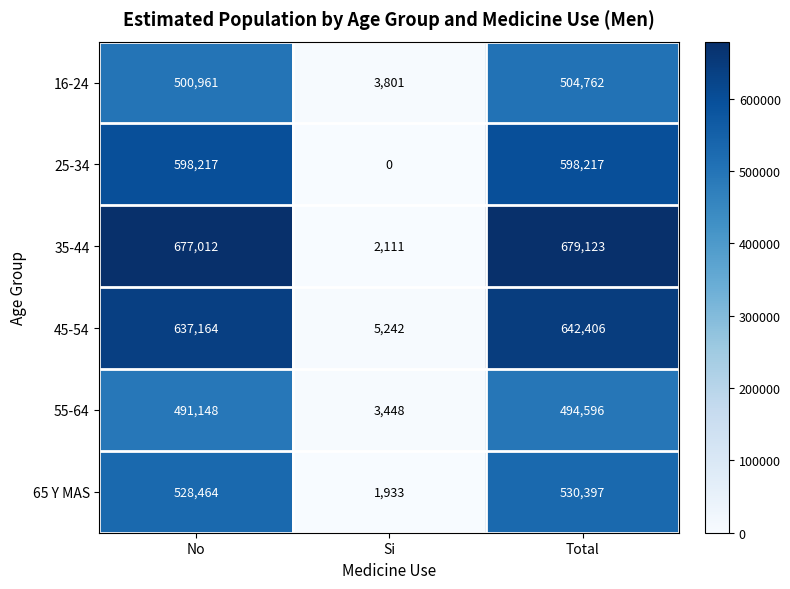

Which series has the widest spread of values?

35-44